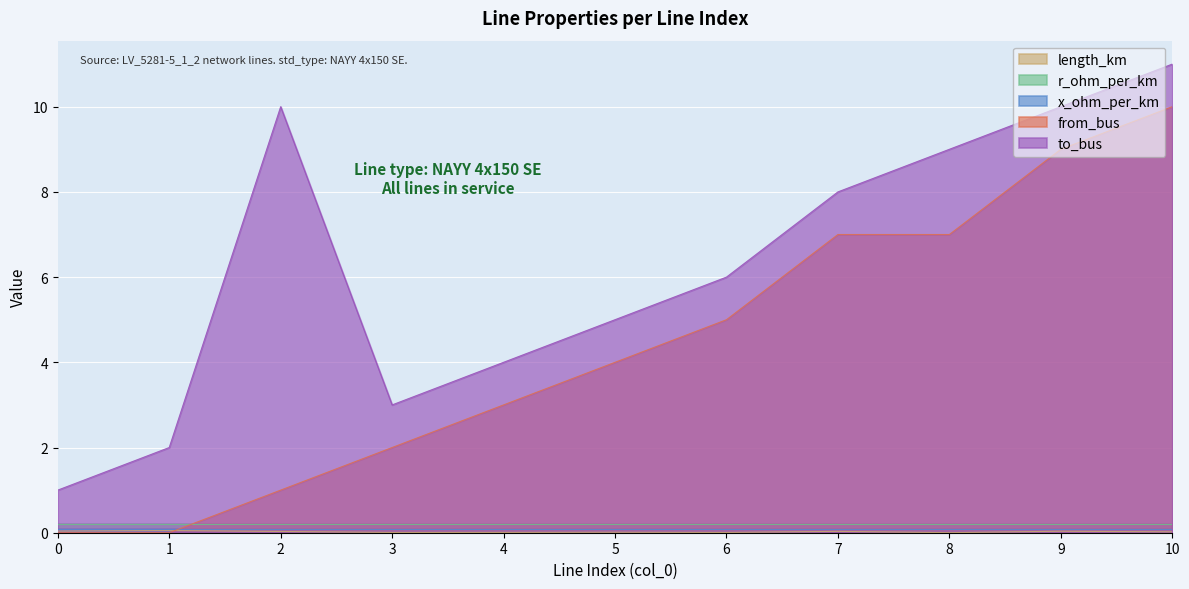

True or false: to_bus and from_bus cross at least once.

False